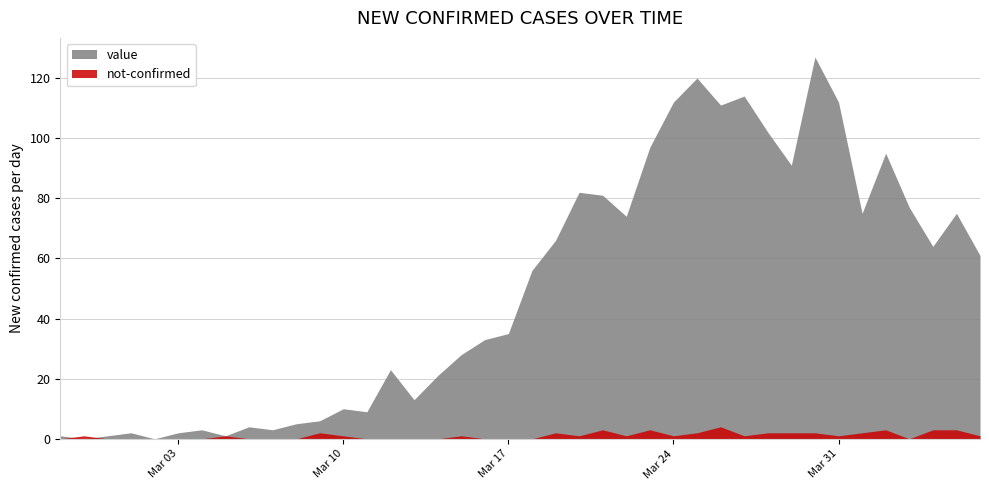

Reading left to right, extract all data points from this chart.

value: 1	0	1	2	0	2	3	1	4	3	5	6	10	9	23	13	21	28	33	35	56	66	82	81	74	97	112	120	111	114	102	91	127	112	75	95	77	64	75	61
not-confirmed: 0	1	0	0	0	0	0	1	0	0	0	2	1	0	0	0	0	1	0	0	0	2	1	3	1	3	1	2	4	1	2	2	2	1	2	3	0	3	3	1